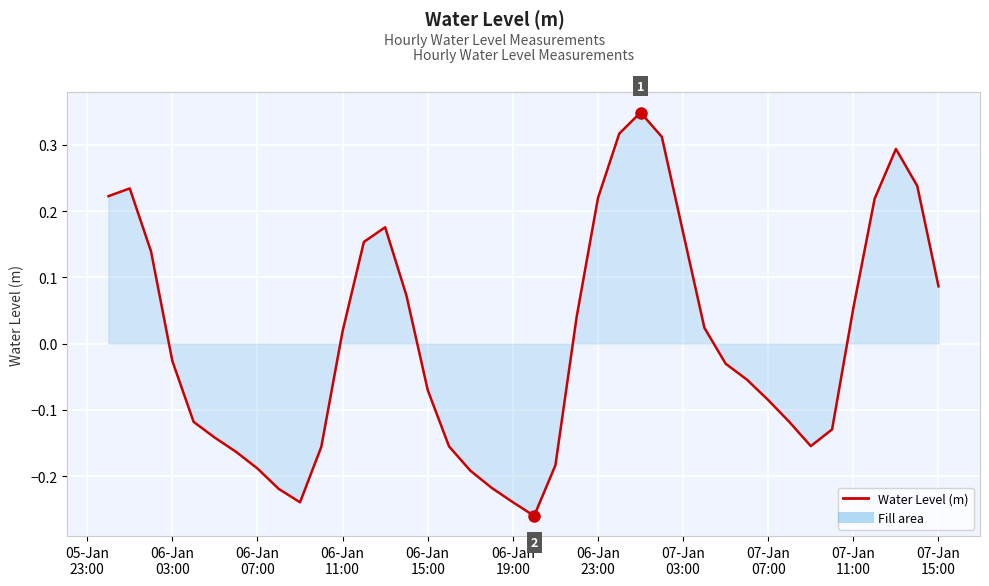

What is the difference between the maximum and minimum values?

0.6